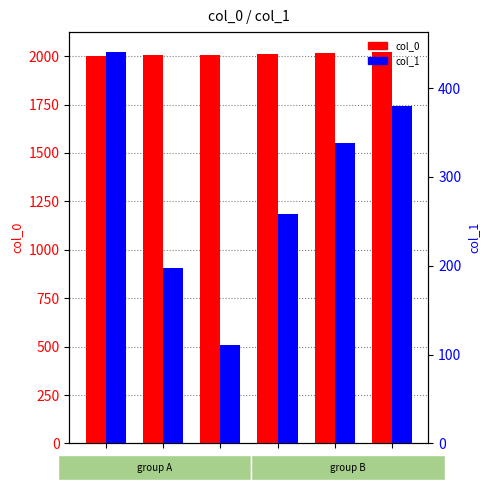

How many bars are there in each group?

2